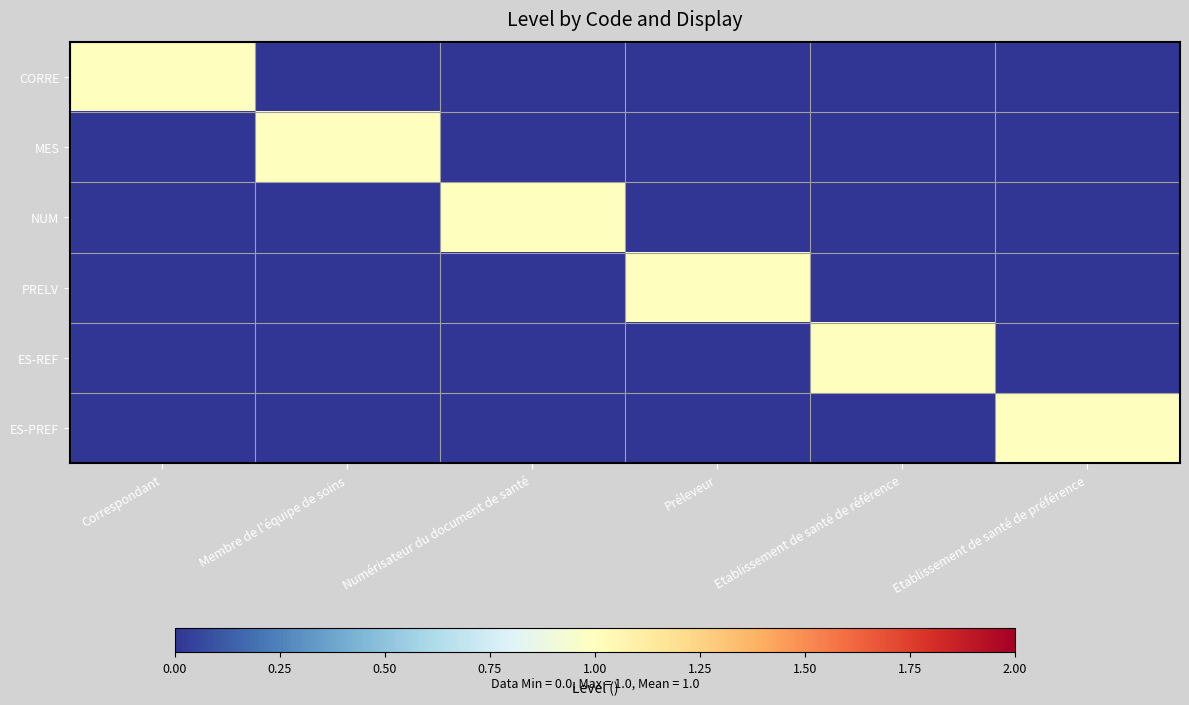

At how many categories does at least one series exceed 0?

6